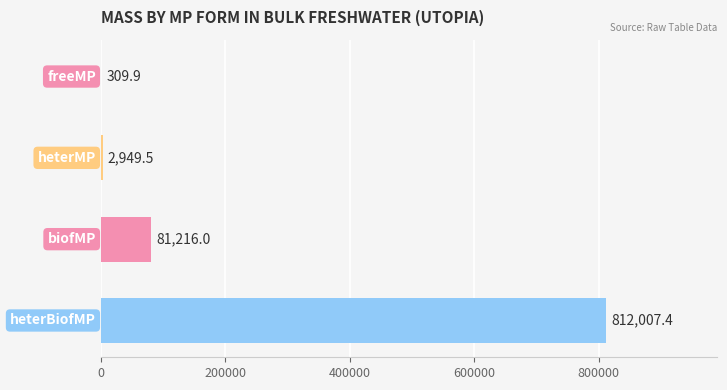

What is the maximum value shown in the chart?

812007.4